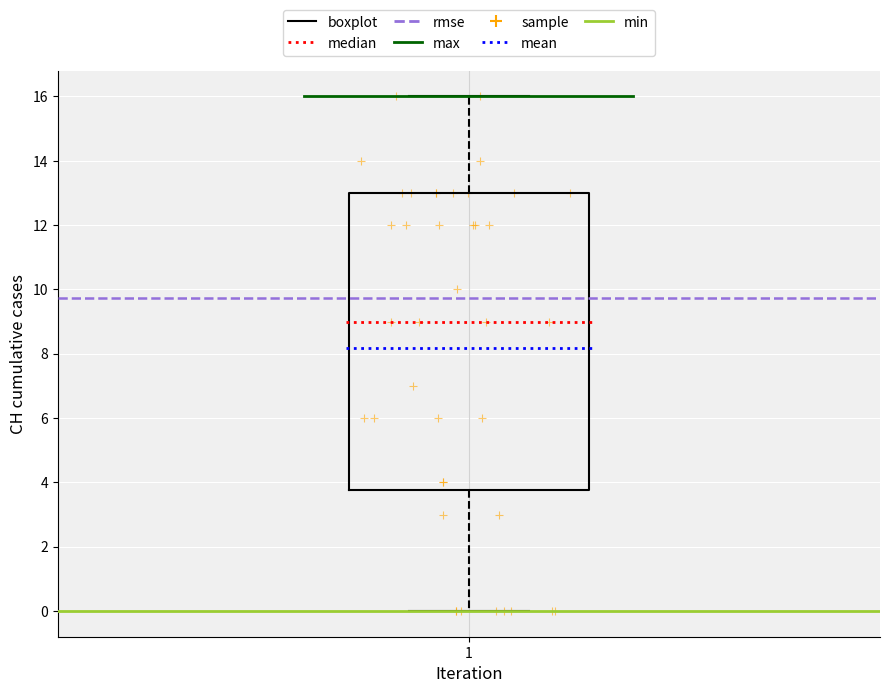

Where does the median line of the box at x = 1 sit on the y-axis? The values are not printed on the chart, so give them approximately, as read against the axis.

9.0